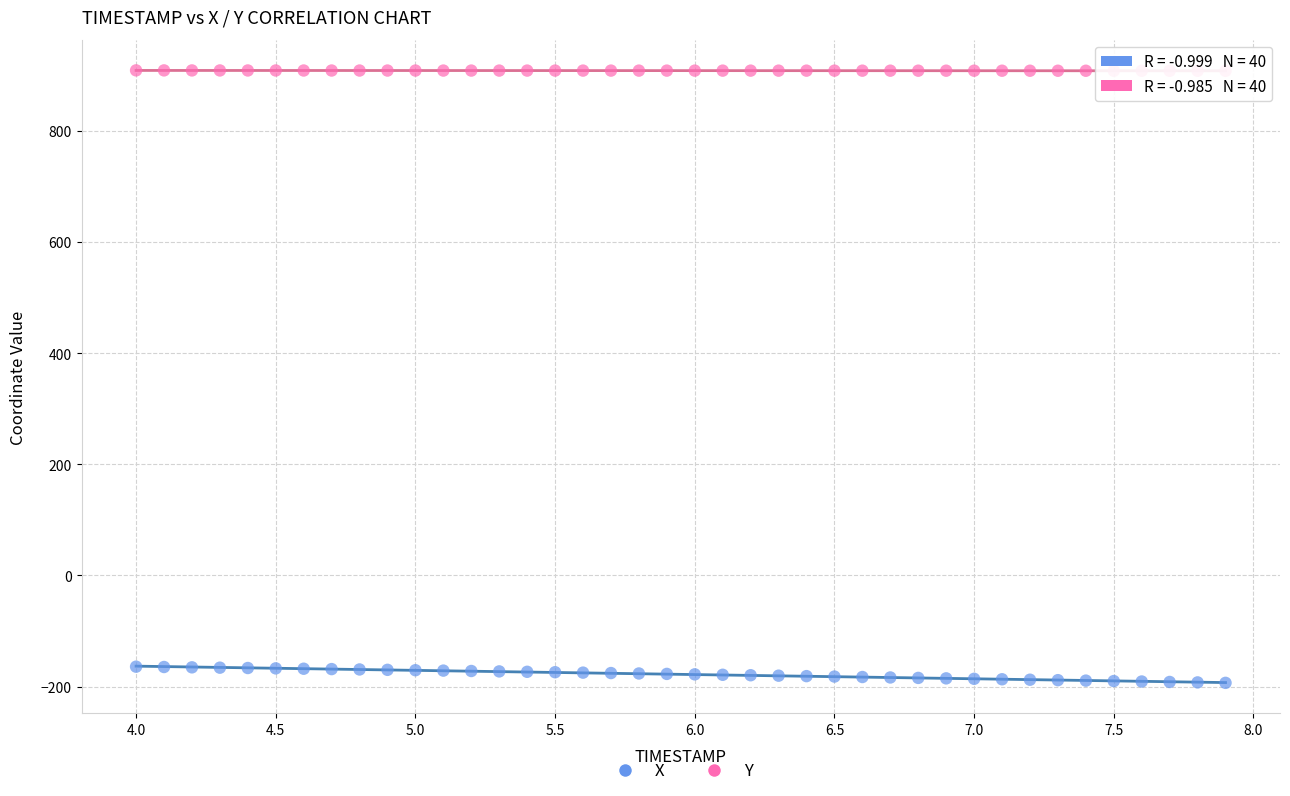

What are all the series names shown in the legend?

X, Y